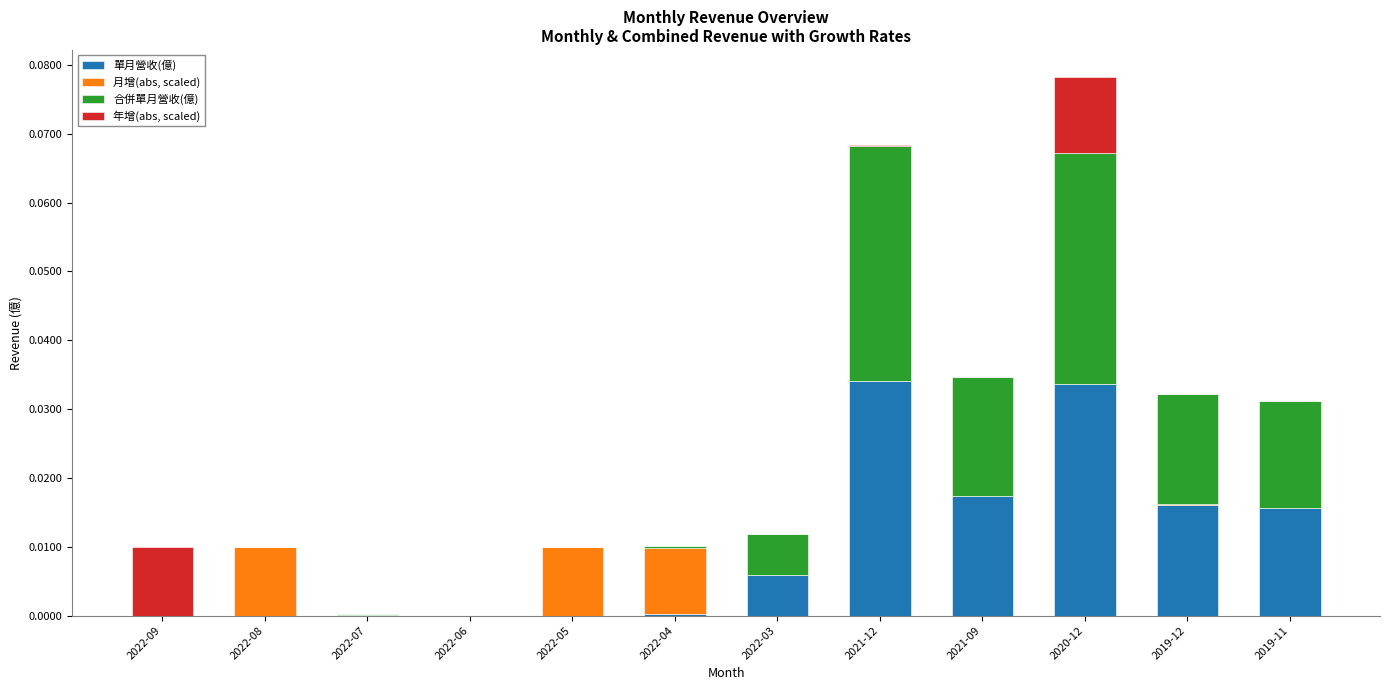

At which category is the sum across all series the highest?

2020-12